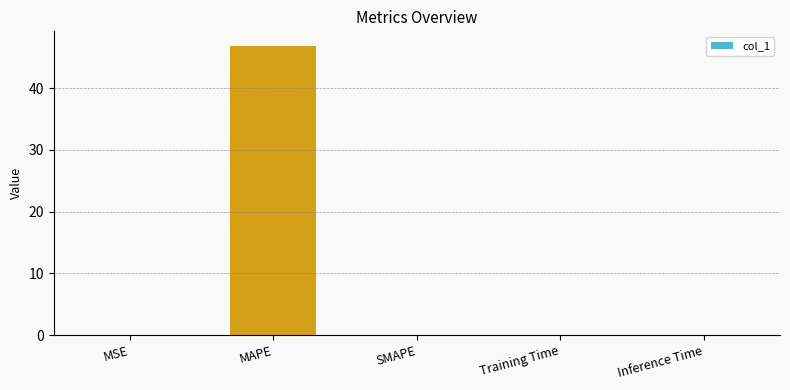

What is the average value?

9.4